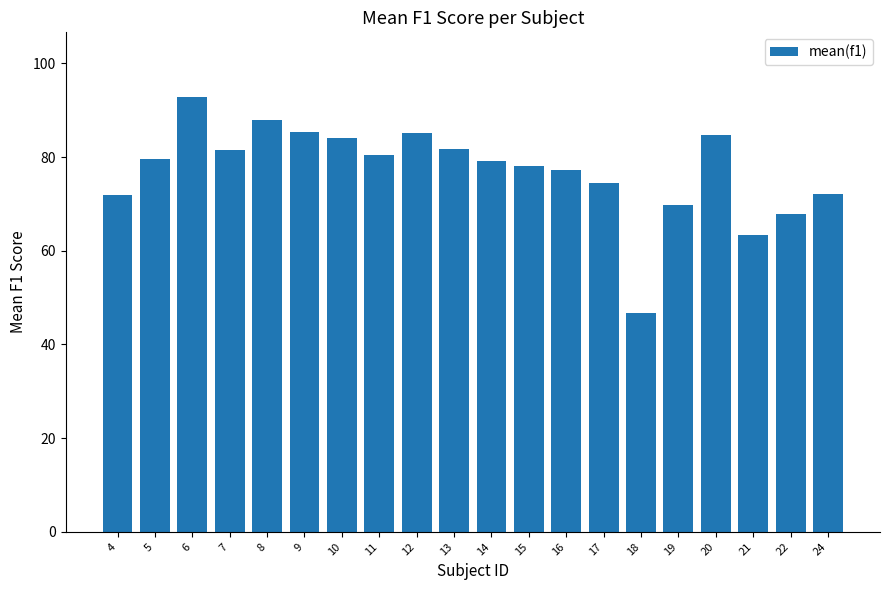

What is the difference between the maximum and minimum values?

46.1